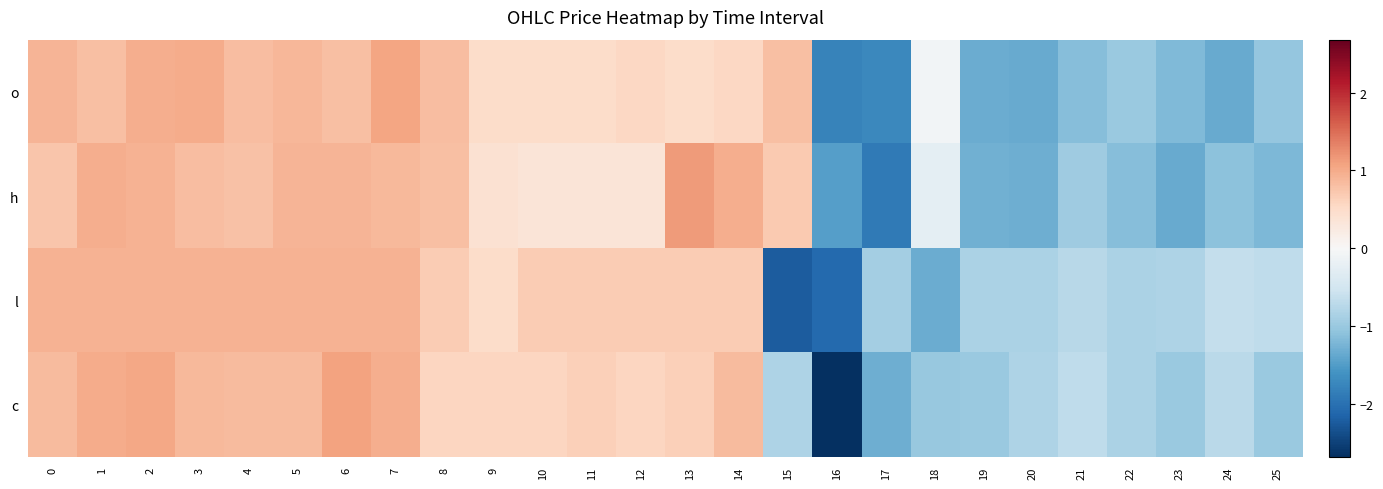

What is the spread (max minus min) of values at 6?

0.3